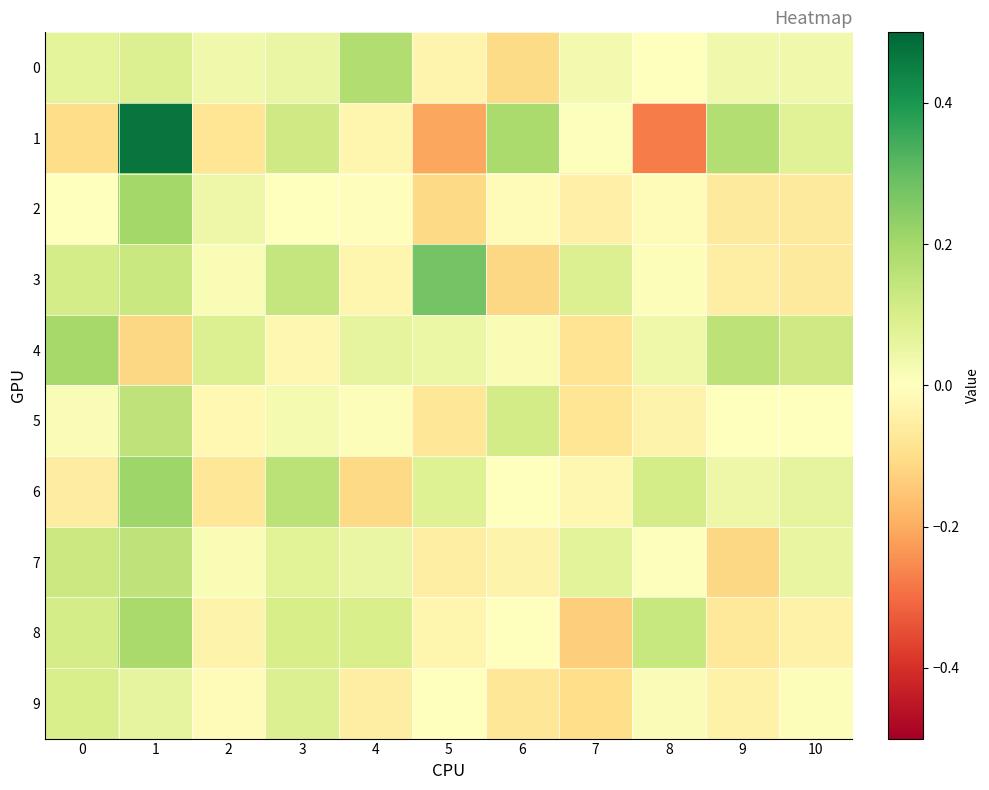

Rank the series at 9 from highest to lowest value.

1, 4, 6, 0, 5, 9, 3, 2, 8, 7